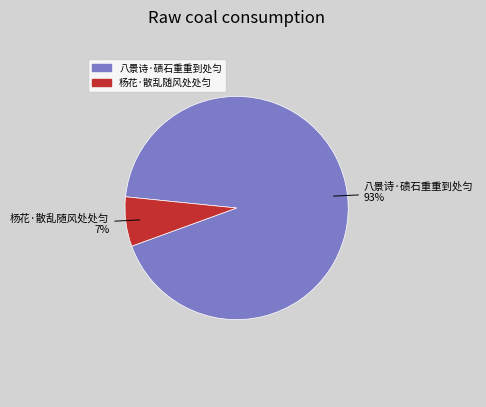

Which category has the biggest portion of the pie?

八景诗·碛石重重到处匀